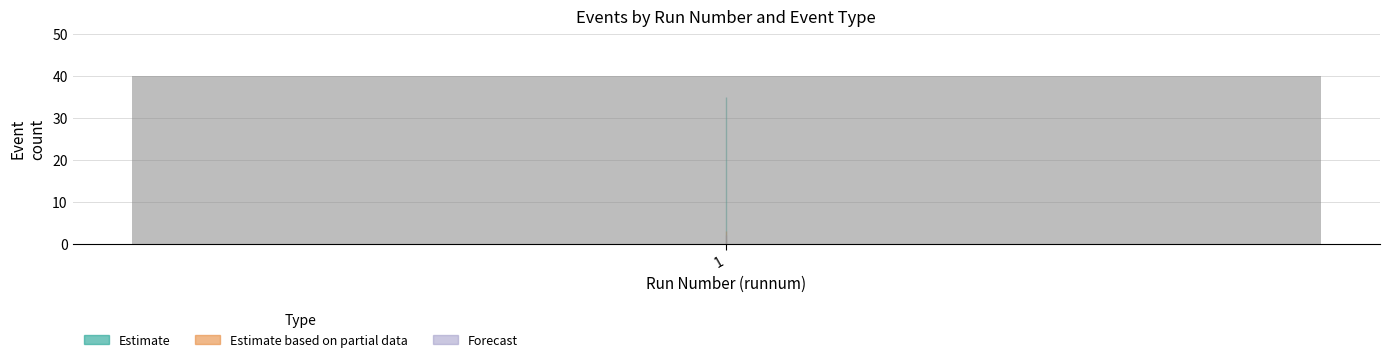

The Estimate based on partial data series shows 5 at runnum_5. True or false?

False